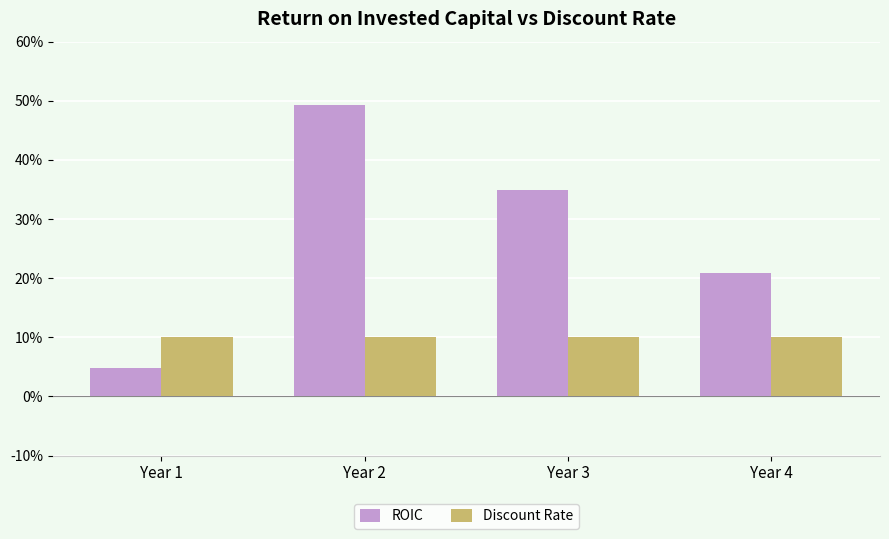

List the series in order of their peak value, lowest first.

Discount Rate, ROIC